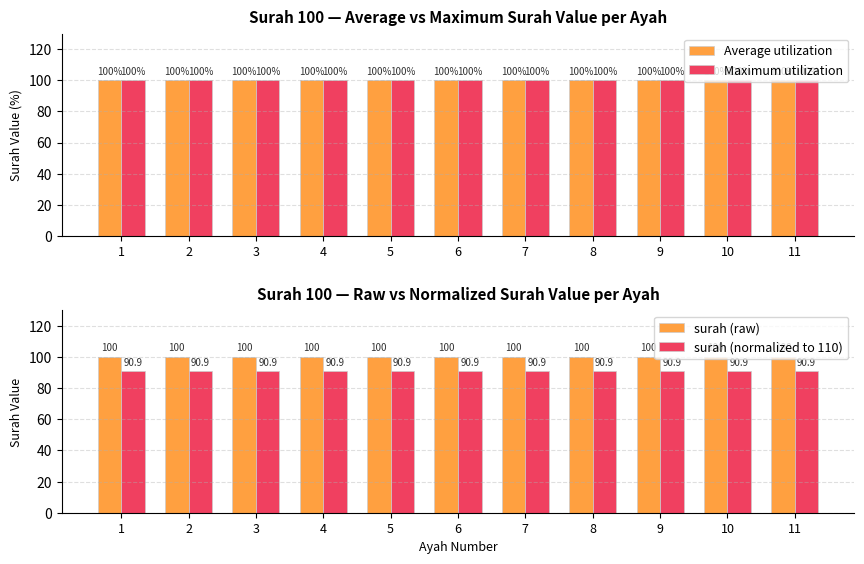

At how many categories does at least one series exceed 92?

11